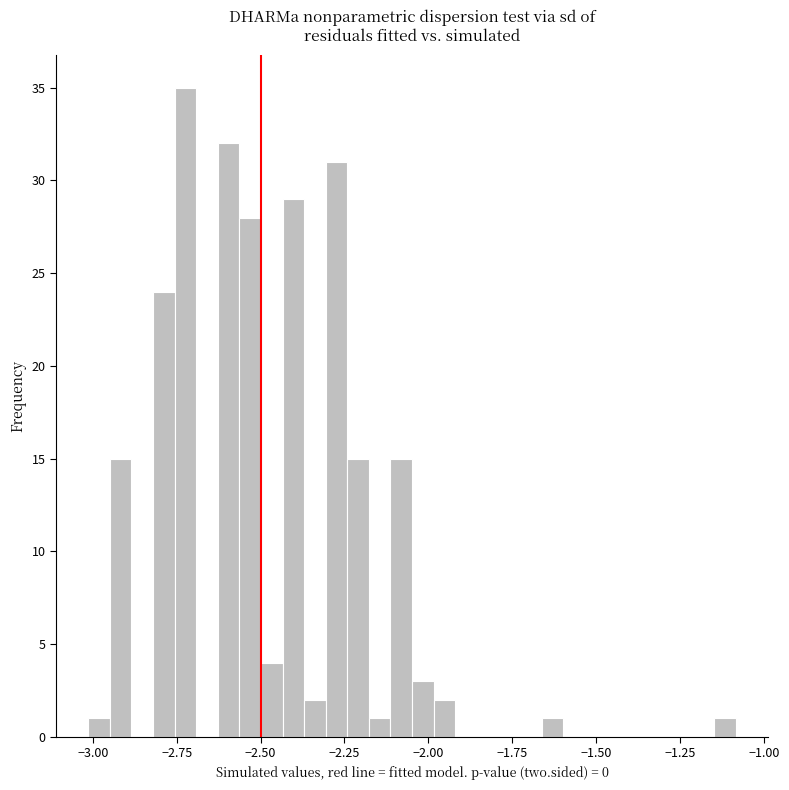

Around what value on the x-axis is the tallest bar? Give the approximate position of its centre, as read against the axis.

-2.70